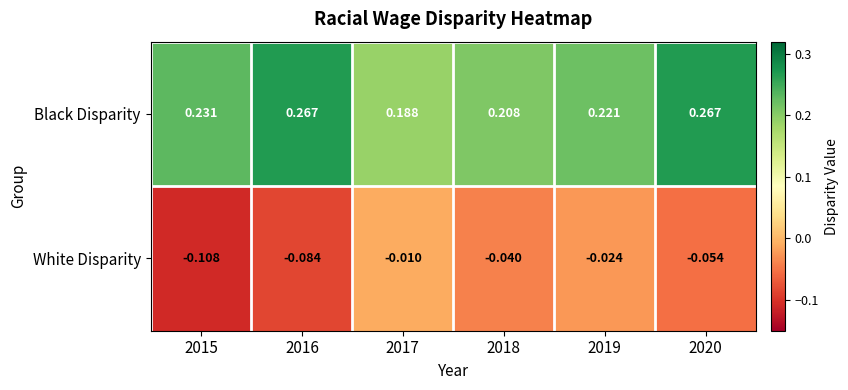

Which series has the widest spread of values?

White Disparity